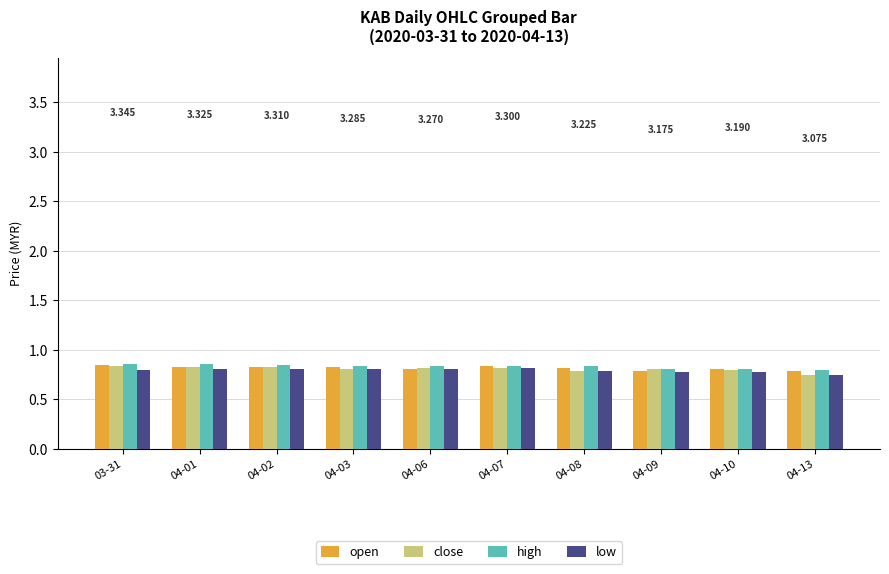

What is the sum of all low values?

7.9